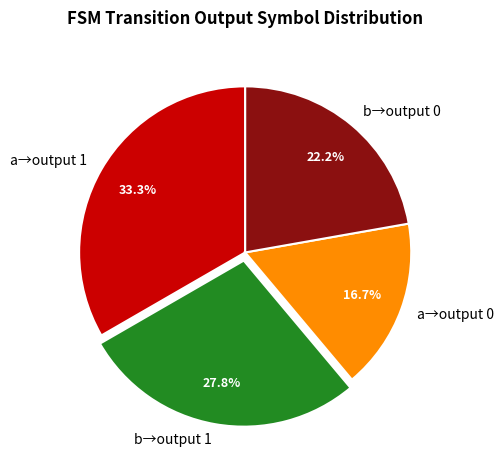

Rank the categories by value from lowest to highest.

a→output 0, b→output 0, b→output 1, a→output 1